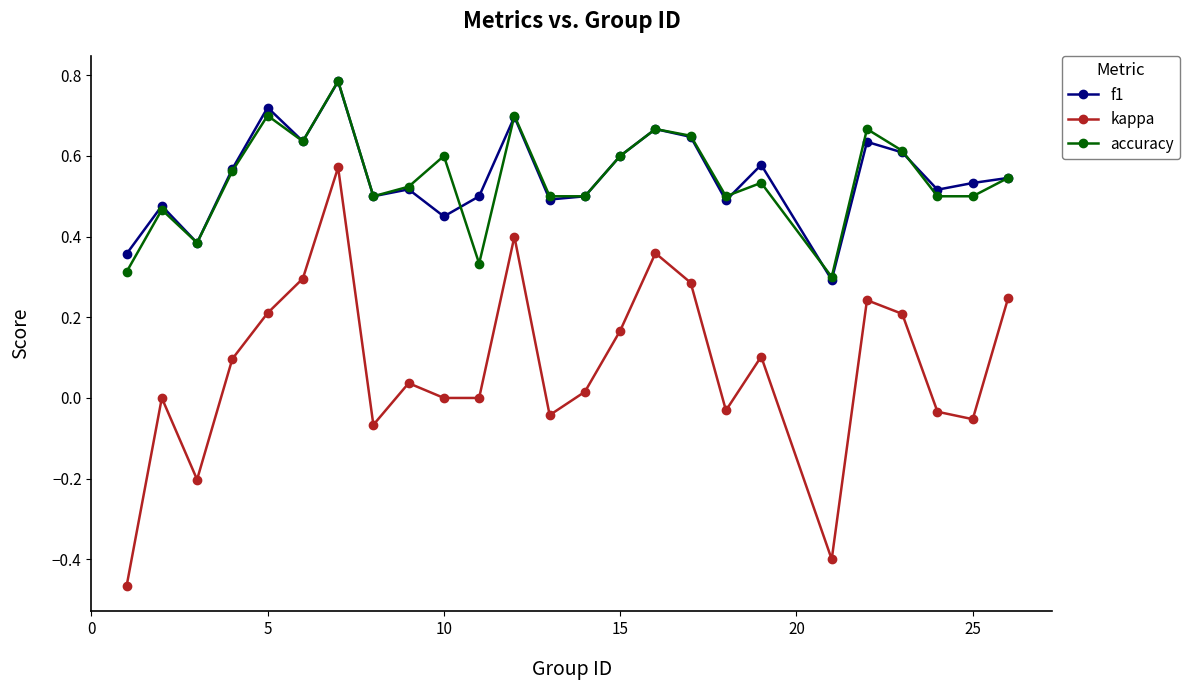

True or false: kappa and f1 cross at least once.

False